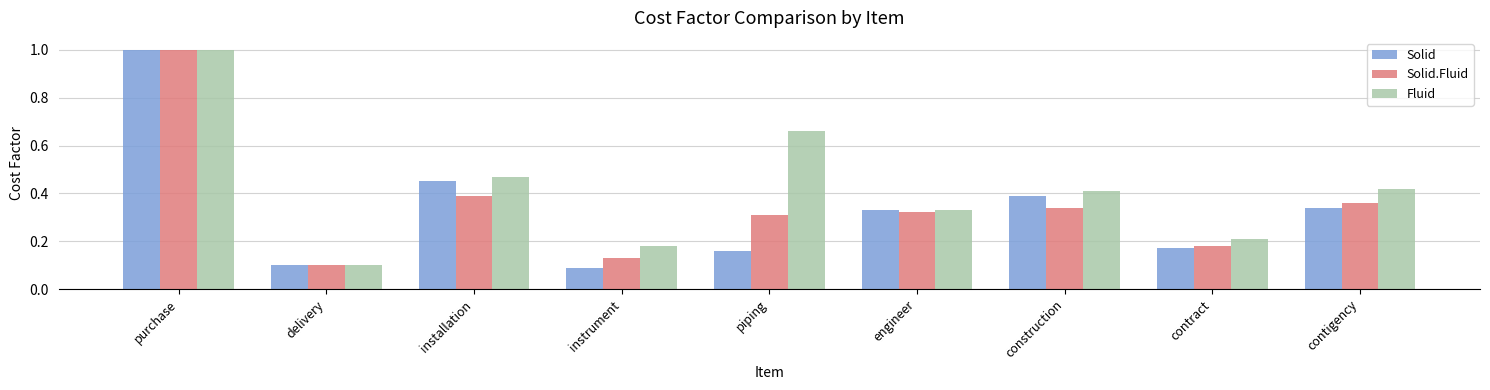

How many groups of bars are there?

9